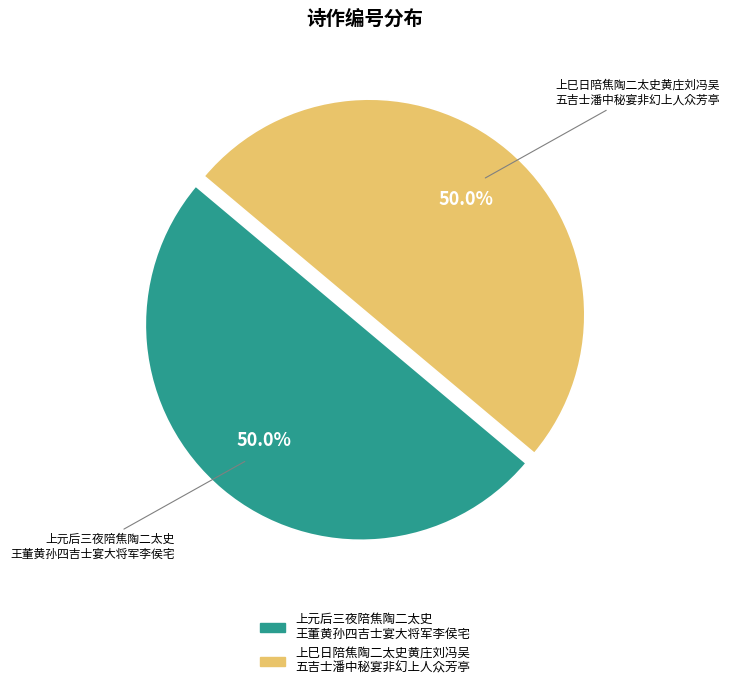

What percentage do 上巳日陪焦陶二太史黄庄刘冯吴 五吉士潘中秘宴非幻上人众芳亭 and 上元后三夜陪焦陶二太史 王董黄孙四吉士宴大将军李侯宅 together represent?

100.0%